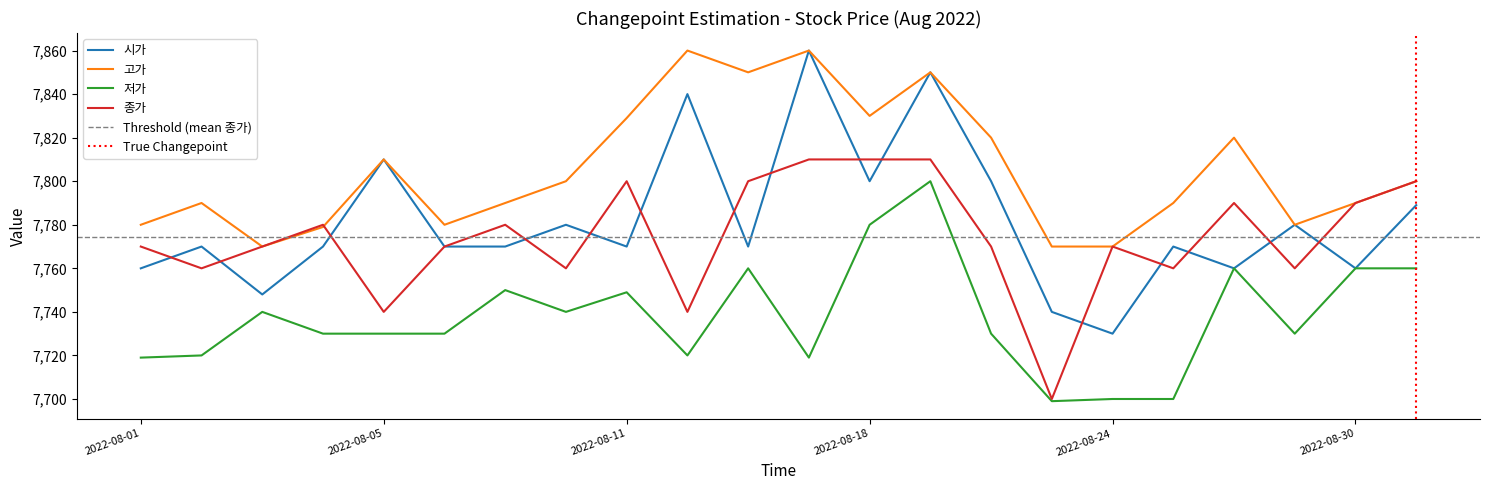

True or false: 저가 and 종가 intersect in this chart.

False